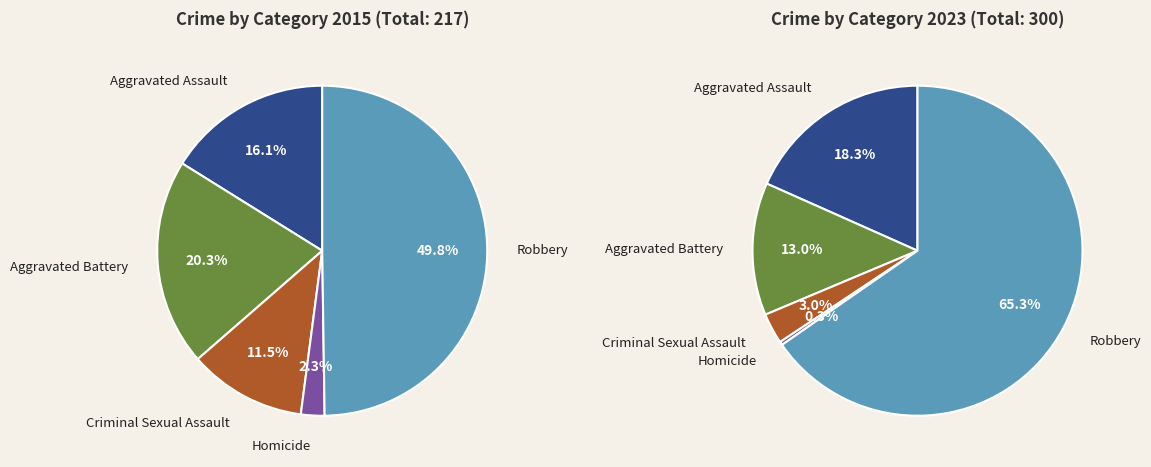

Which series has the largest range (max minus min)?

values_2023